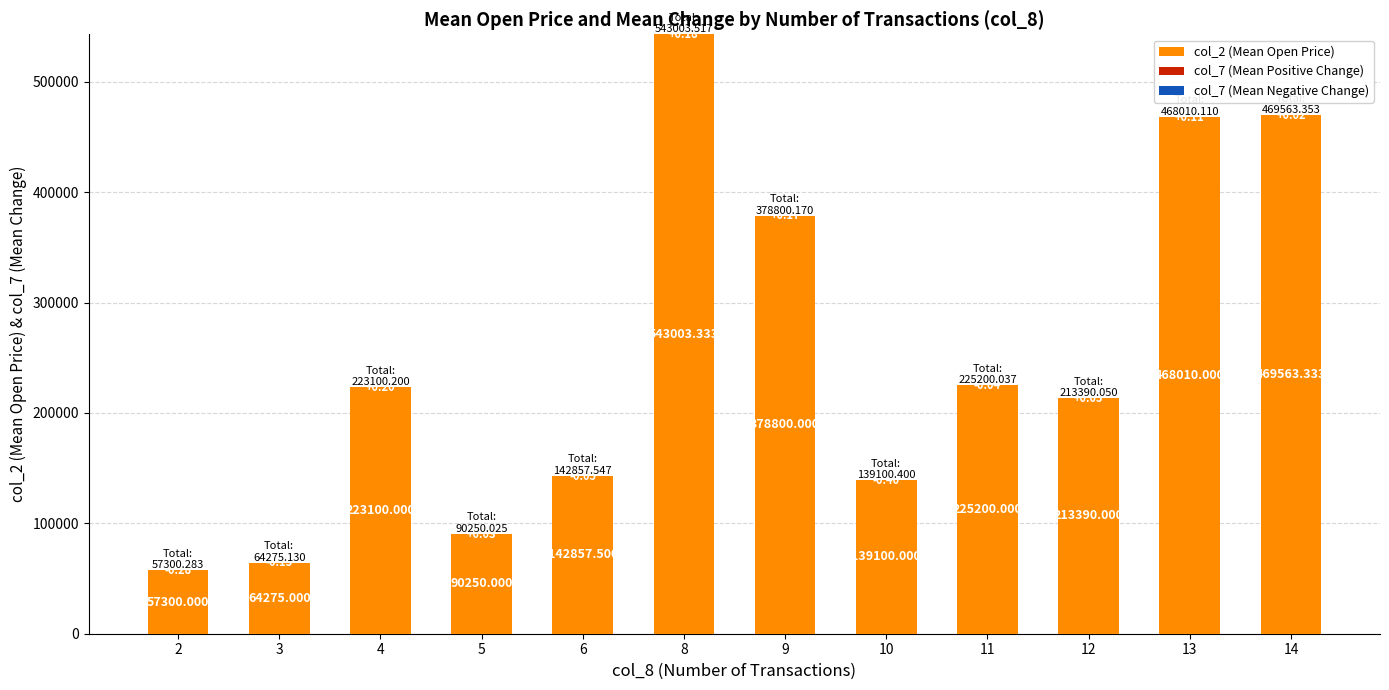

Does the chart contain stacked bars?

Yes